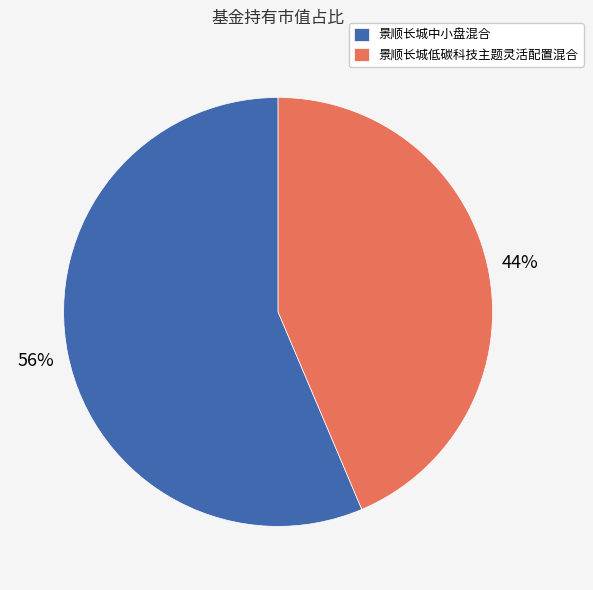

To the nearest percent, what is the average slice percentage?

50%